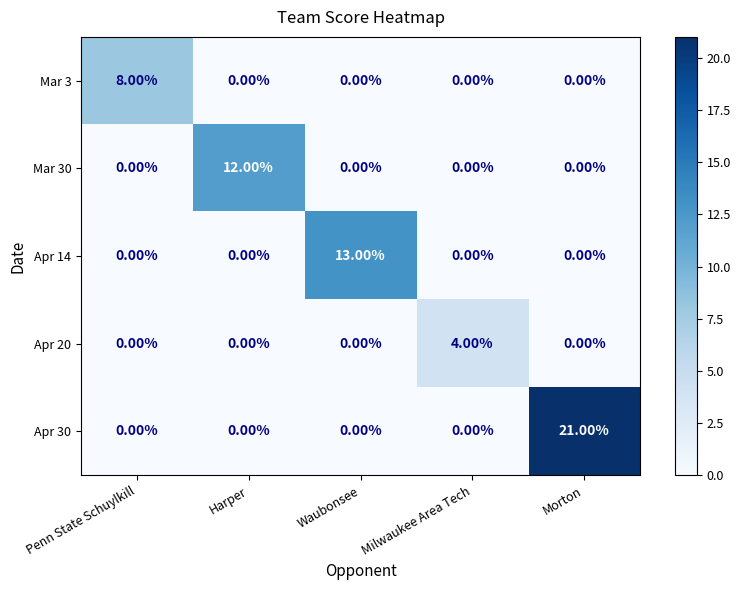

Between Penn State Schuylkill and Milwaukee Area Tech, which series saw the biggest shift?

Mar 3